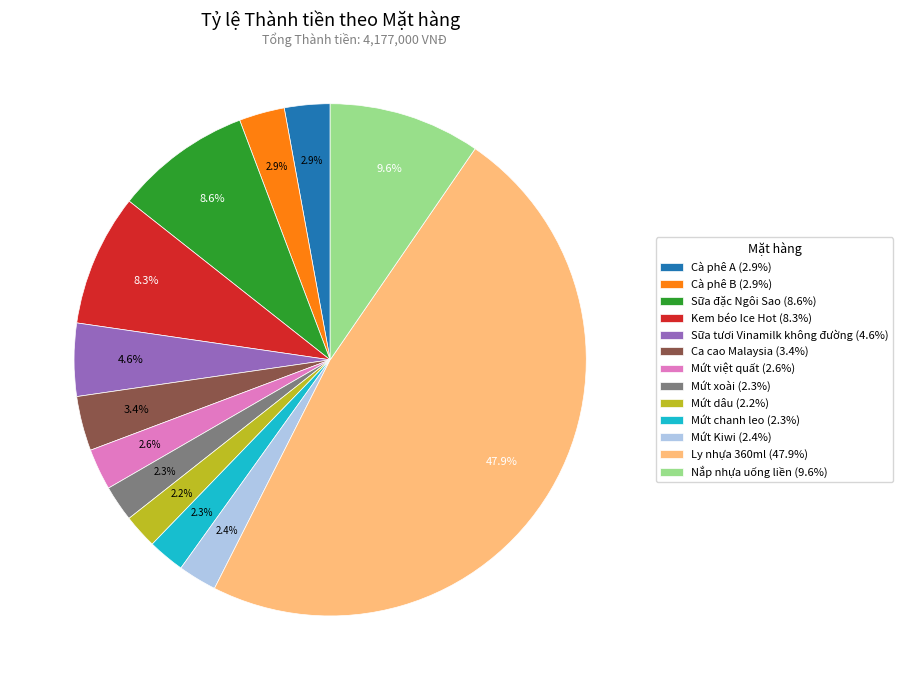

Is there any slice that represents more than half of the pie?

No